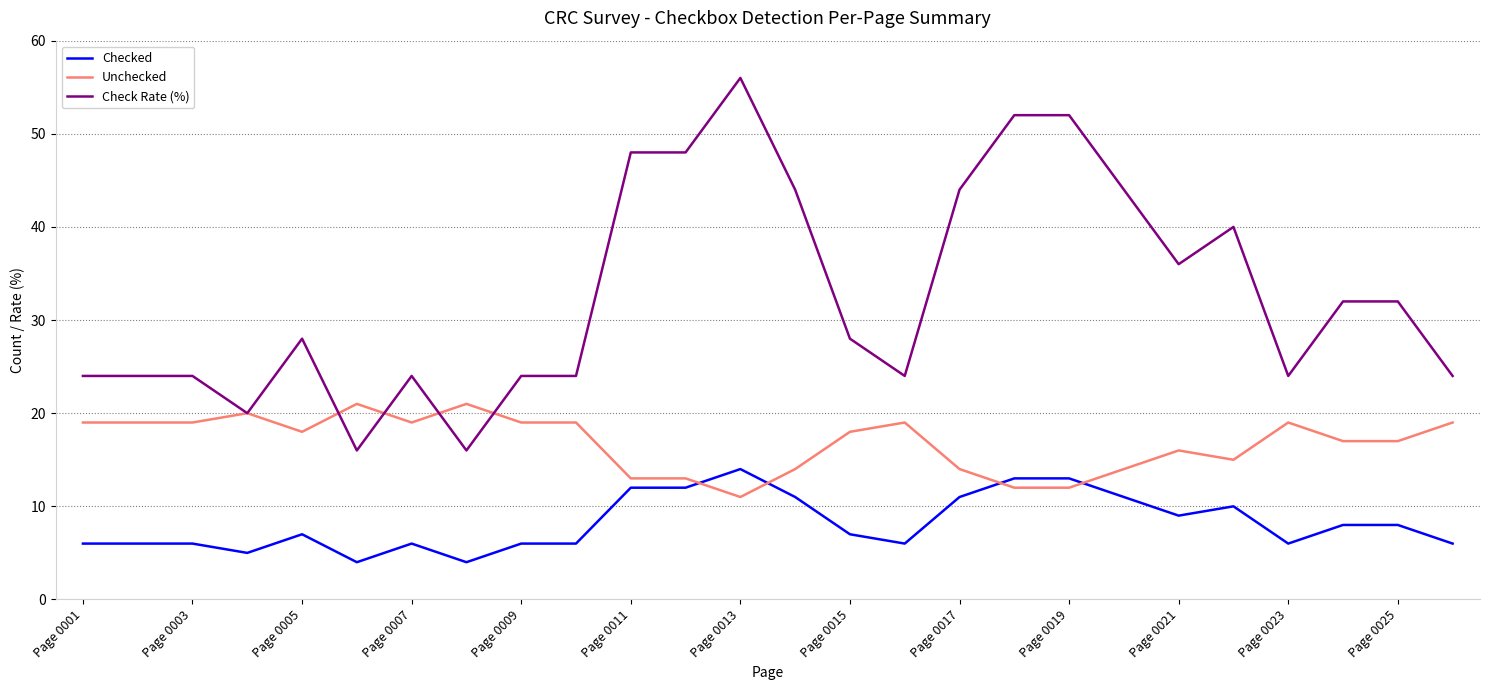

Which series has the widest spread of values?

Check Rate (%)